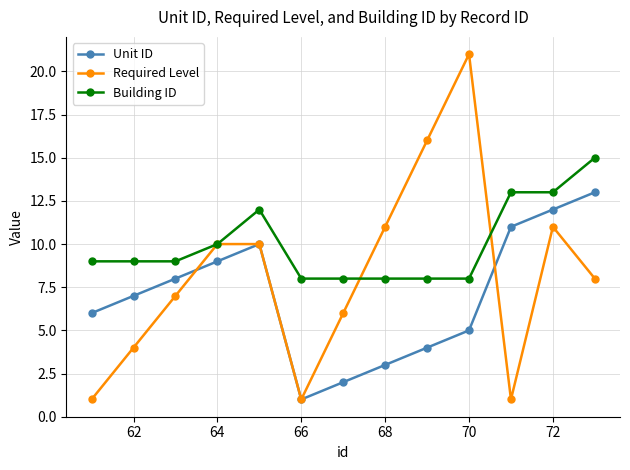

True or false: Required Level has more than 0 points higher than both neighbors.

True